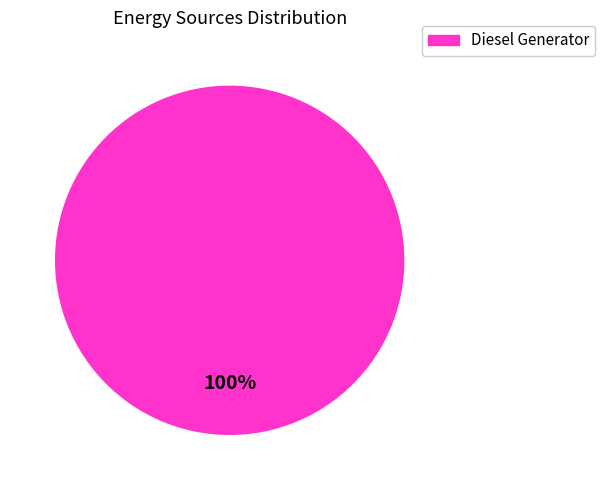

True or false: Diesel Generator accounts for 85% of the total.

False